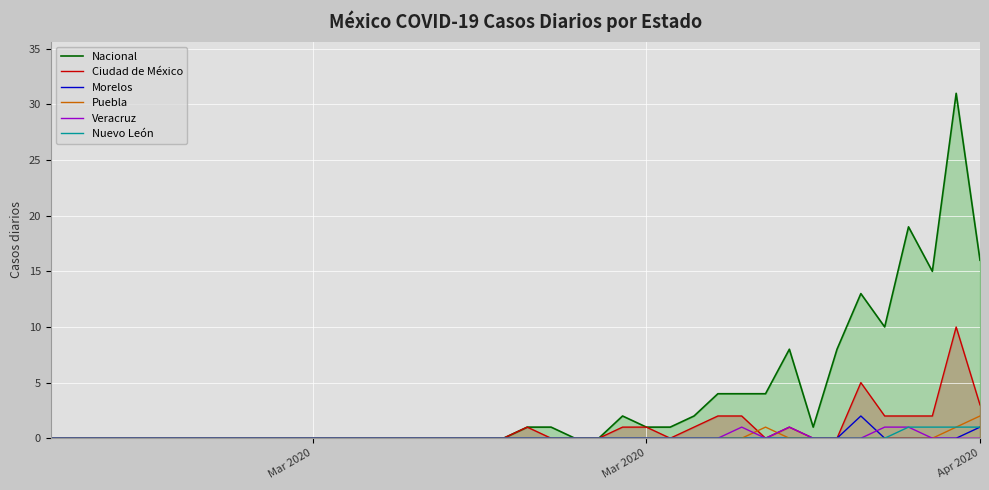

Is the value of Nacional at 24 greater than the value of Morelos at 11?

Yes